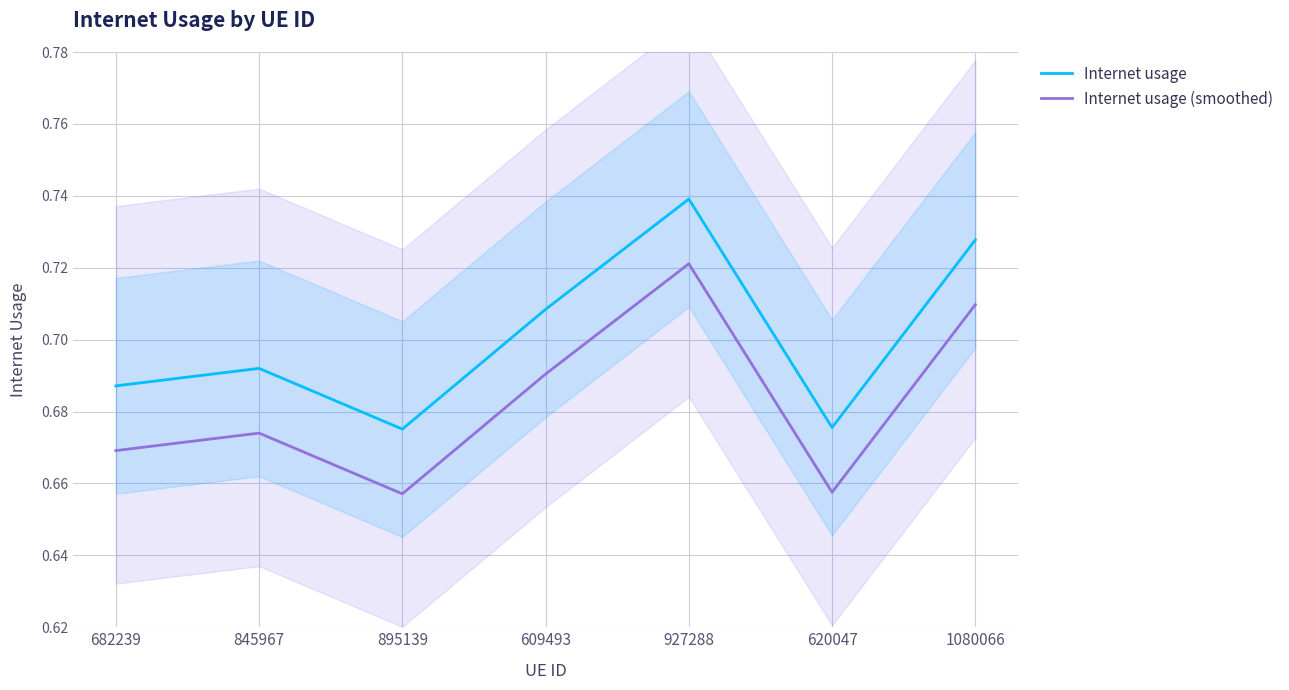

What is the lowest value of the Internet usage series?

0.7